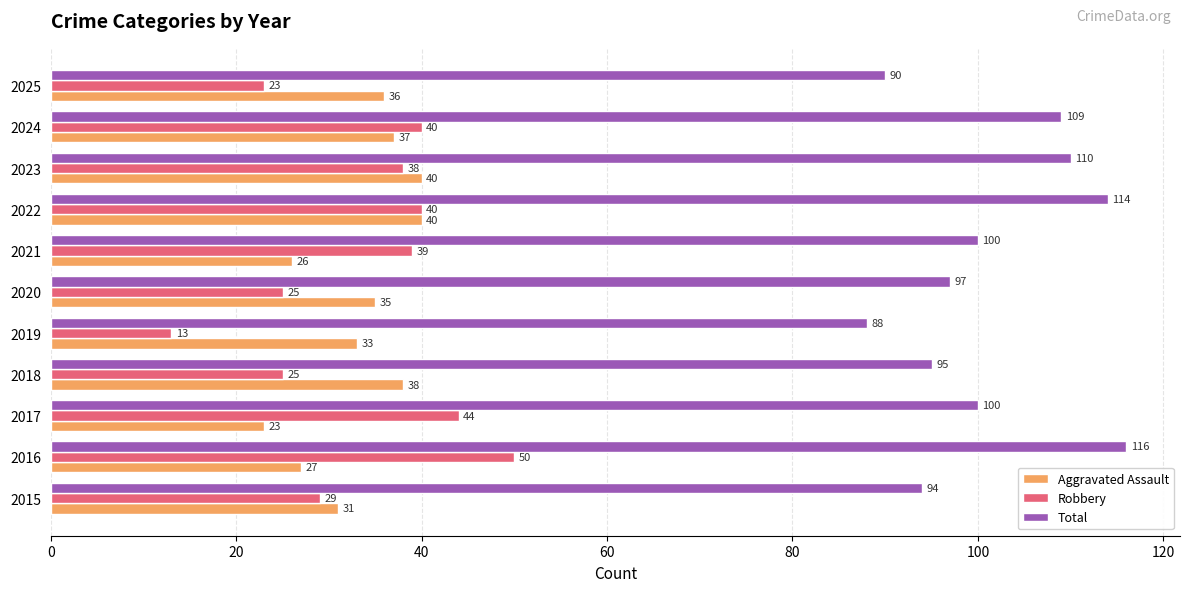

At which label is Robbery closest to 31?

2015